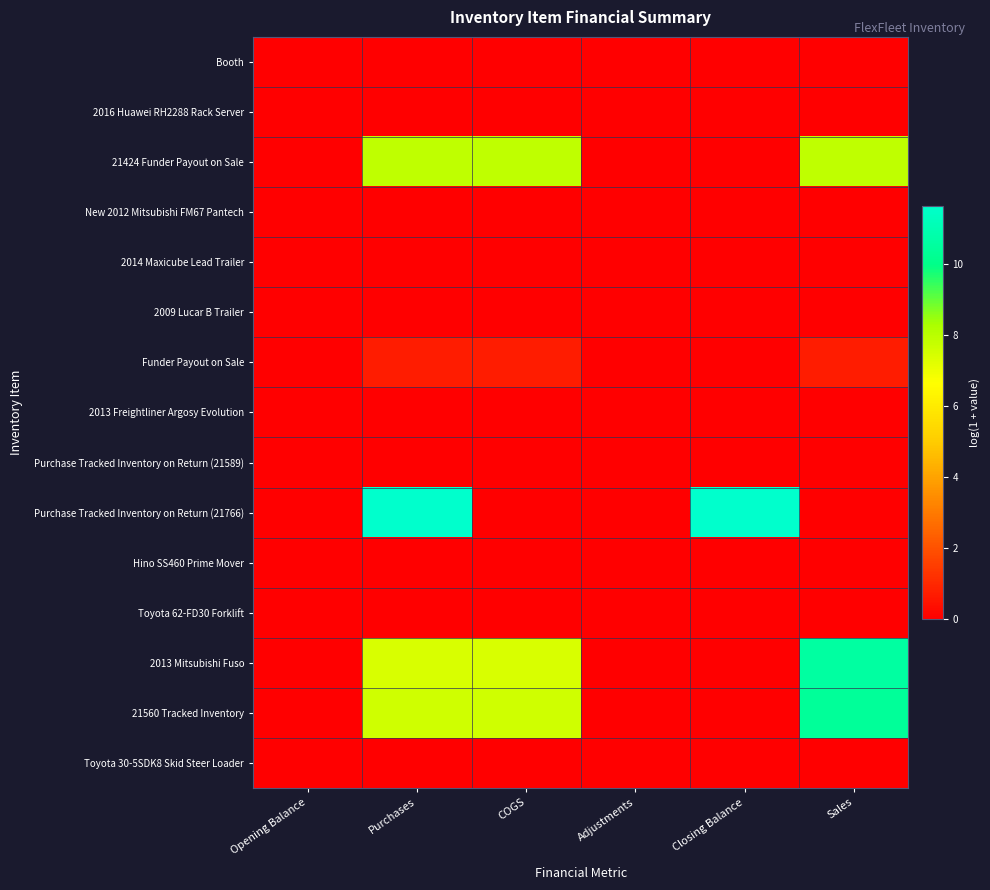

Reading left to right, what are all the values shown in this chart?

Booth: Opening Balance=0.0	Purchases=0.0	COGS=0.0	Adjustments=0.0	Closing Balance=0.0	Sales=0.0
2016 Huawei RH2288 Rack Server: Opening Balance=0.0	Purchases=0.0	COGS=0.0	Adjustments=0.0	Closing Balance=0.0	Sales=0.0
21424 Funder Payout on Sale: Opening Balance=0.0	Purchases=7.9	COGS=7.9	Adjustments=0.0	Closing Balance=0.0	Sales=7.9
New 2012 Mitsubishi FM67 Pantech: Opening Balance=0.0	Purchases=0.0	COGS=0.0	Adjustments=0.0	Closing Balance=0.0	Sales=0.0
2014 Maxicube Lead Trailer: Opening Balance=0.0	Purchases=0.0	COGS=0.0	Adjustments=0.0	Closing Balance=0.0	Sales=0.0
2009 Lucar B Trailer: Opening Balance=0.0	Purchases=0.0	COGS=0.0	Adjustments=0.0	Closing Balance=0.0	Sales=0.0
Funder Payout on Sale: Opening Balance=0.0	Purchases=0.7	COGS=0.7	Adjustments=0.0	Closing Balance=0.0	Sales=0.7
2013 Freightliner Argosy Evolution: Opening Balance=0.0	Purchases=0.0	COGS=0.0	Adjustments=0.0	Closing Balance=0.0	Sales=0.0
Purchase Tracked Inventory on Return (21589): Opening Balance=0.0	Purchases=0.0	COGS=0.0	Adjustments=0.0	Closing Balance=0.0	Sales=0.0
Purchase Tracked Inventory on Return (21766): Opening Balance=0.0	Purchases=11.6	COGS=0.0	Adjustments=0.0	Closing Balance=11.6	Sales=0.0
Hino SS460 Prime Mover: Opening Balance=0.0	Purchases=0.0	COGS=0.0	Adjustments=0.0	Closing Balance=0.0	Sales=0.0
Toyota 62-FD30 Forklift: Opening Balance=0.0	Purchases=0.0	COGS=0.0	Adjustments=0.0	Closing Balance=0.0	Sales=0.0
2013 Mitsubishi Fuso: Opening Balance=0.0	Purchases=7.4	COGS=7.4	Adjustments=0.0	Closing Balance=0.0	Sales=10.6
21560 Tracked Inventory: Opening Balance=0.0	Purchases=7.6	COGS=7.6	Adjustments=0.0	Closing Balance=0.0	Sales=10.4
Toyota 30-5SDK8 Skid Steer Loader: Opening Balance=0.0	Purchases=0.0	COGS=0.0	Adjustments=0.0	Closing Balance=0.0	Sales=0.0